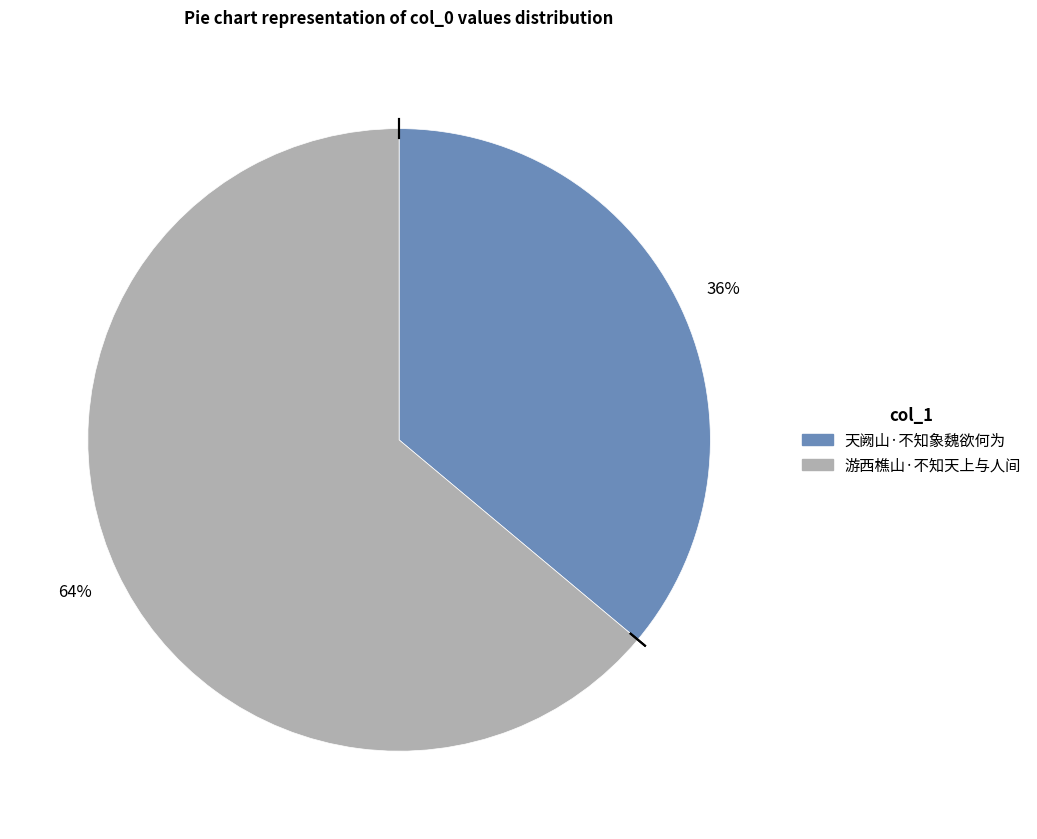

What is the ratio of the value at 游西樵山·不知天上与人间 to the value at 天阙山·不知象魏欲何为?

1.8